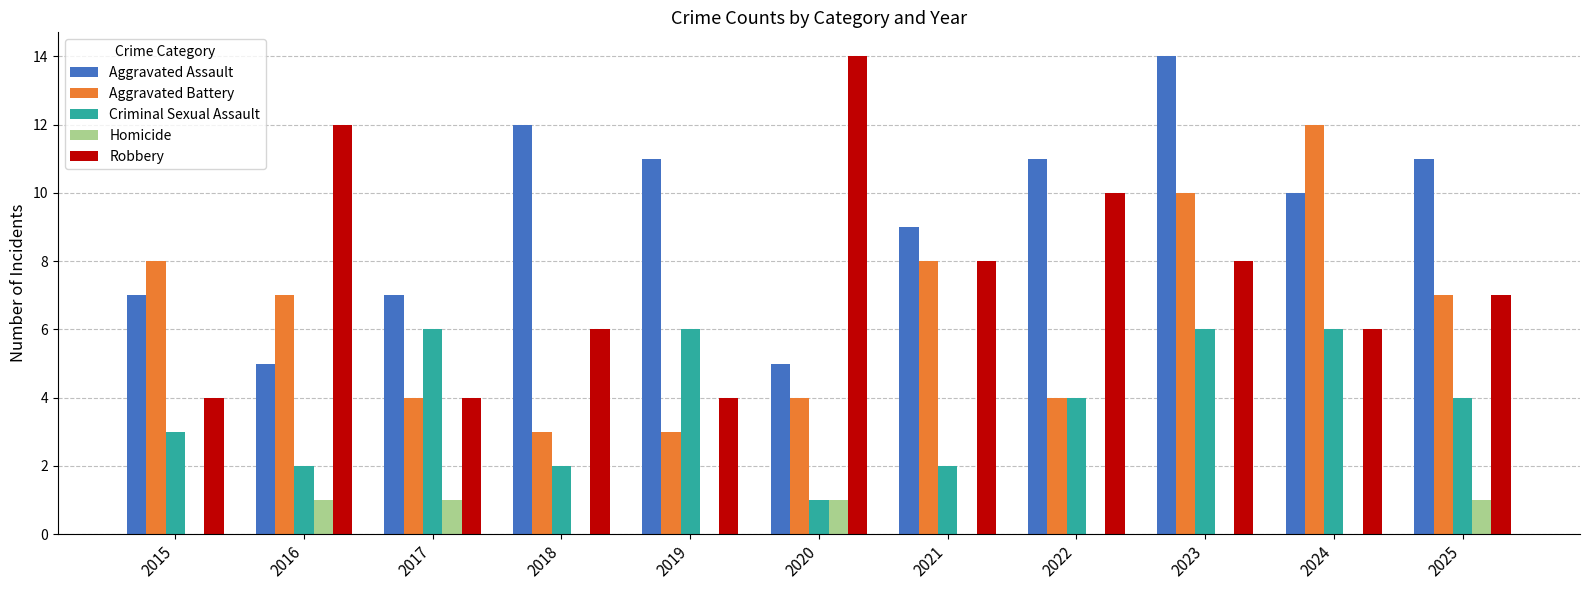

Is it true that Aggravated Assault equals 19 at 2025?

False